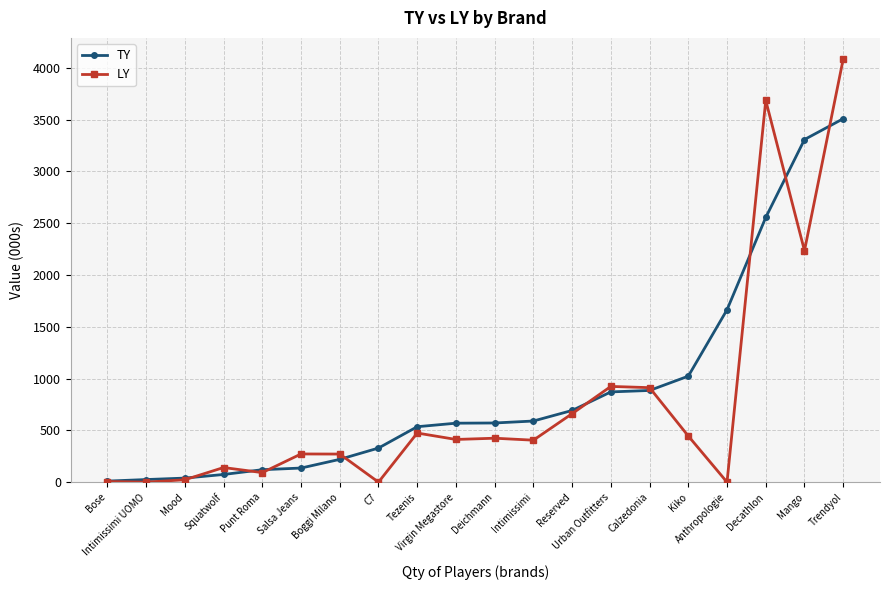

How many values in the TY series are below 571?

10